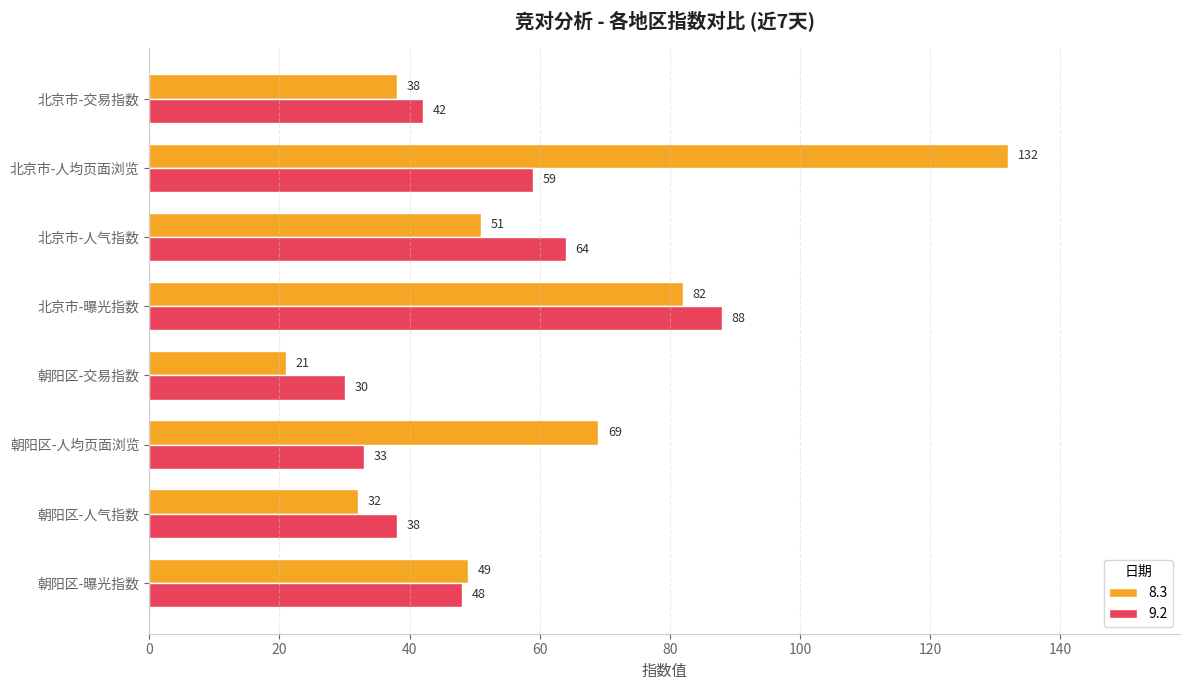

How many distinct data groups are displayed?

2